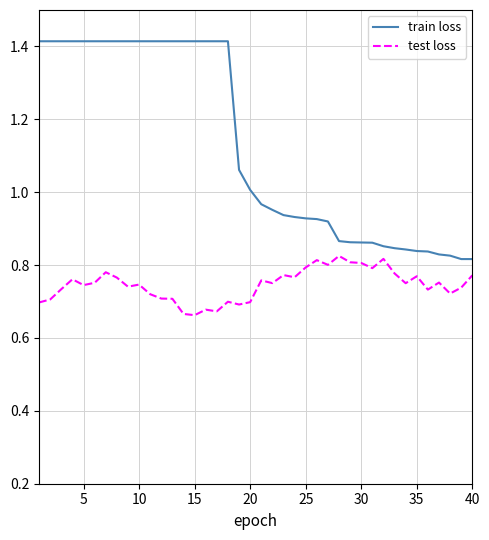

List the series in order of their peak value, lowest first.

test loss, train loss